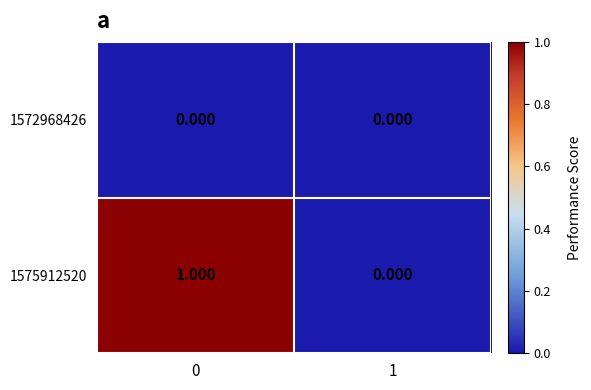

Rank the series by their average value, from lowest to highest.

1572968426, 1575912520